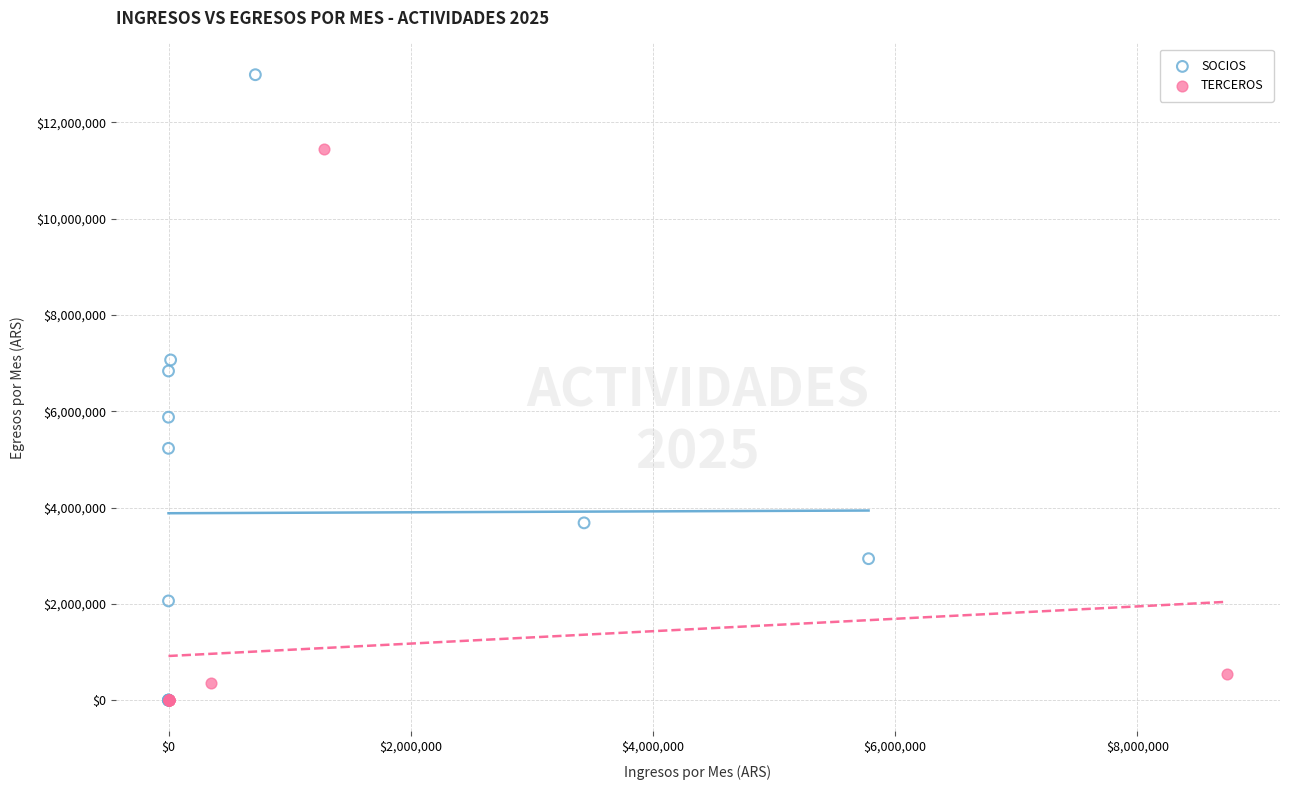

Which series has the widest spread of Y values?

SOCIOS